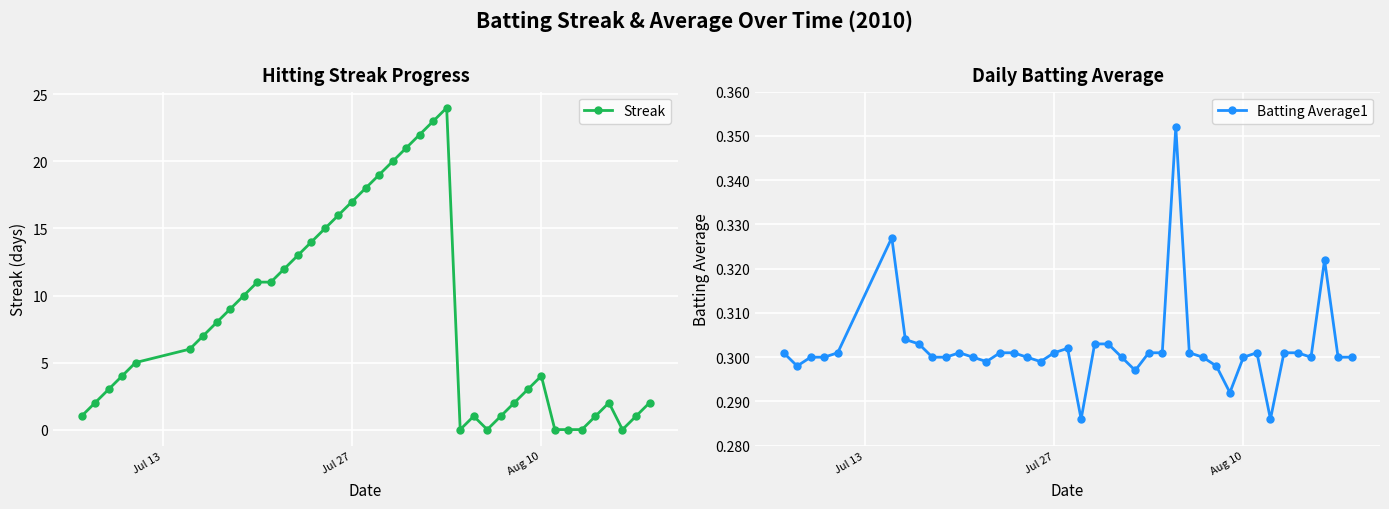

True or false: Streak has more than 0 interior local peaks.

True